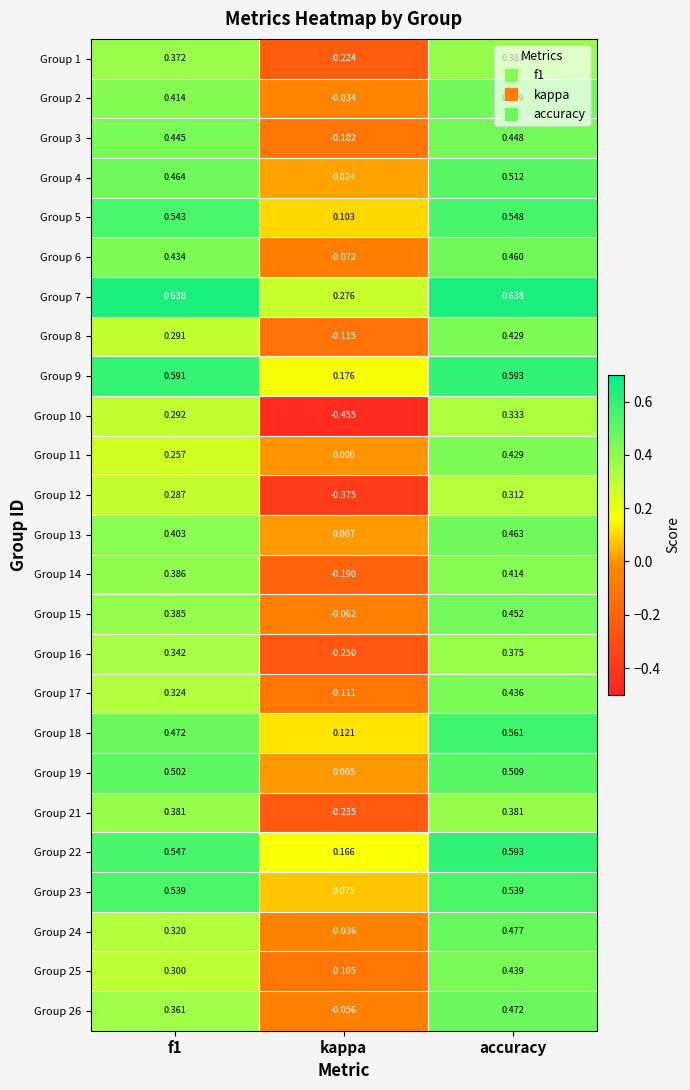

Where is Group 7 nearest to the value 0?

kappa